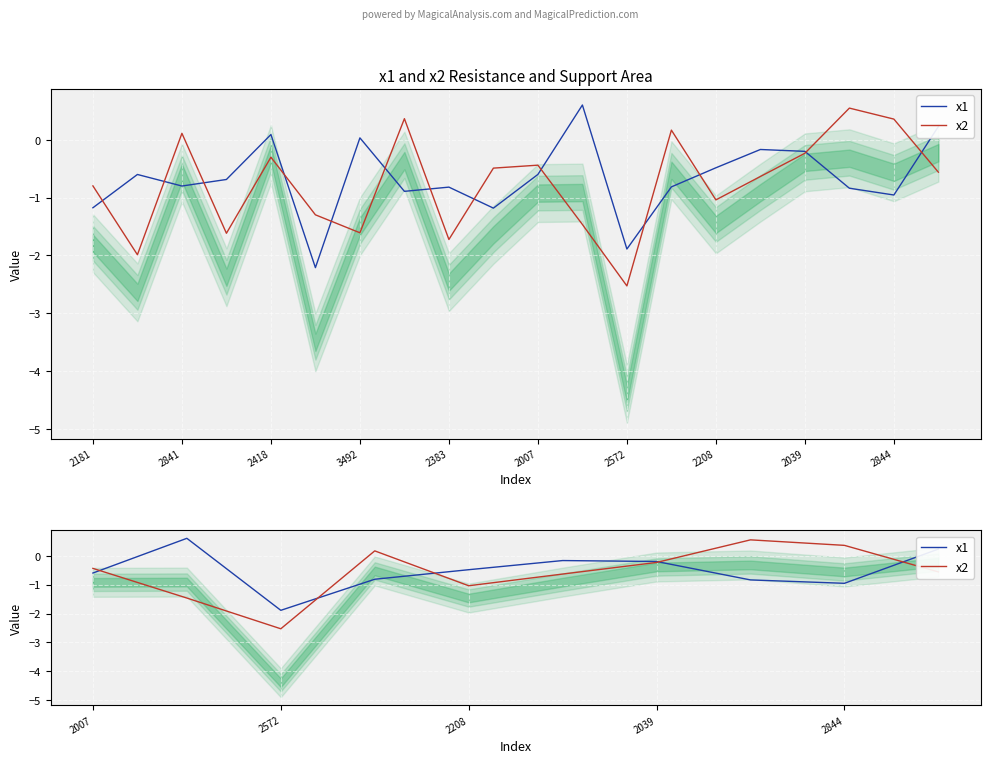

Does the chart display data point markers on the line(s)?

No